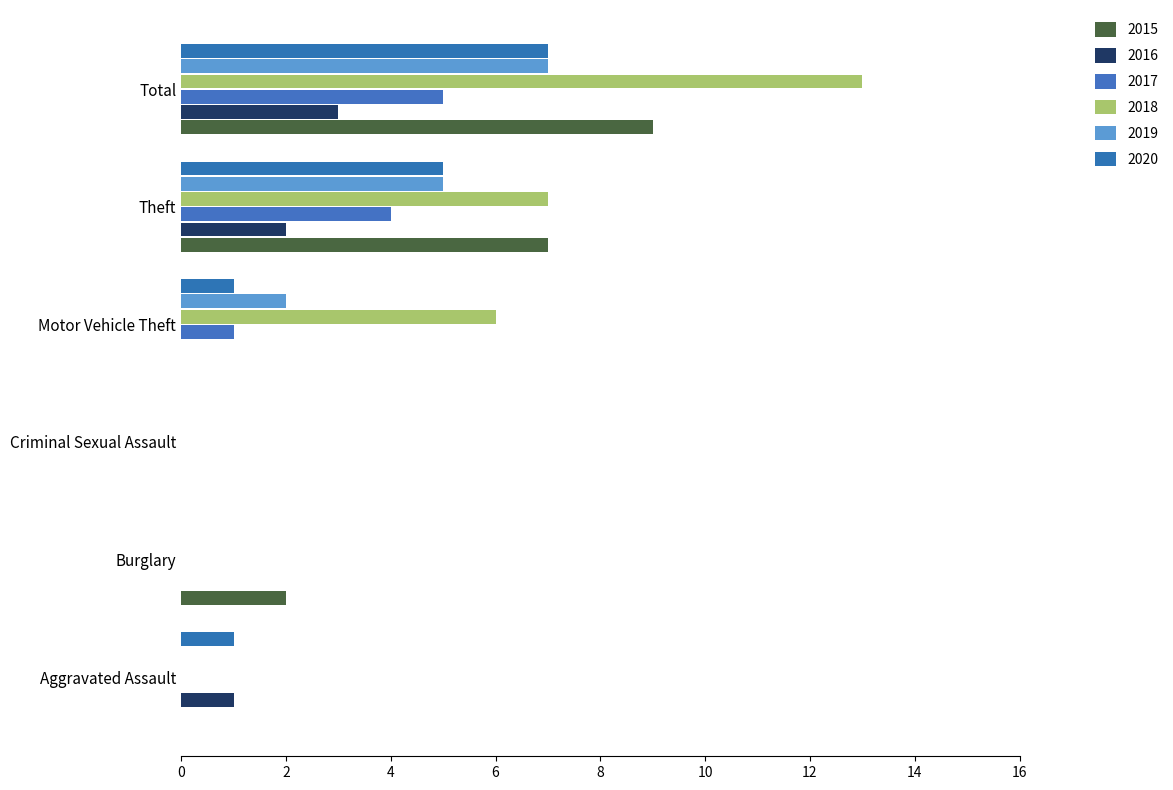

How many distinct data groups are displayed?

6